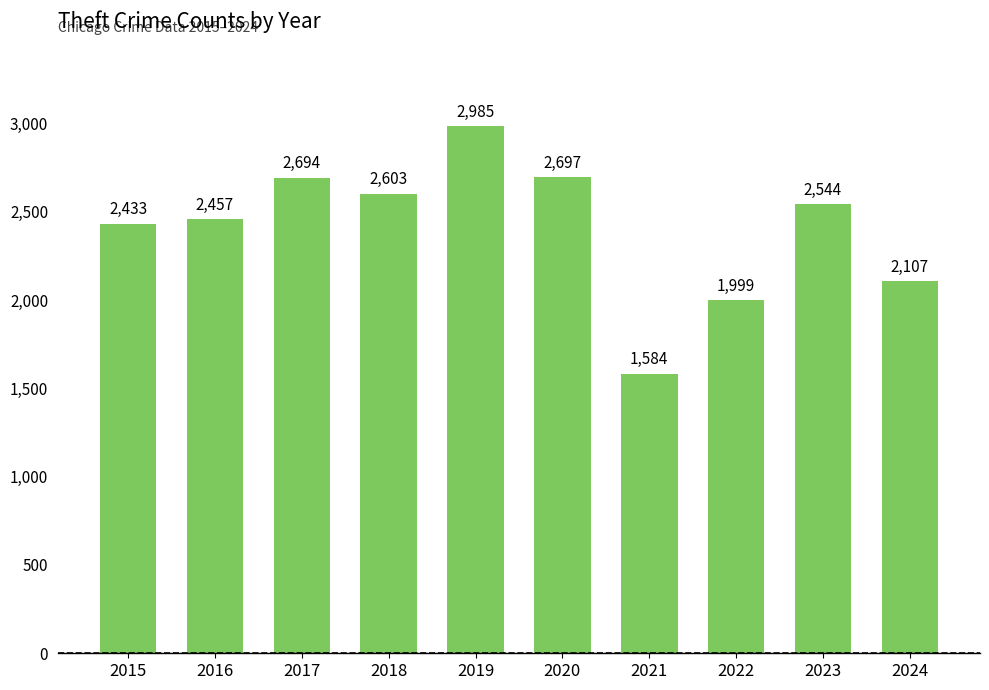

What is the minimum value shown in the chart?

1584